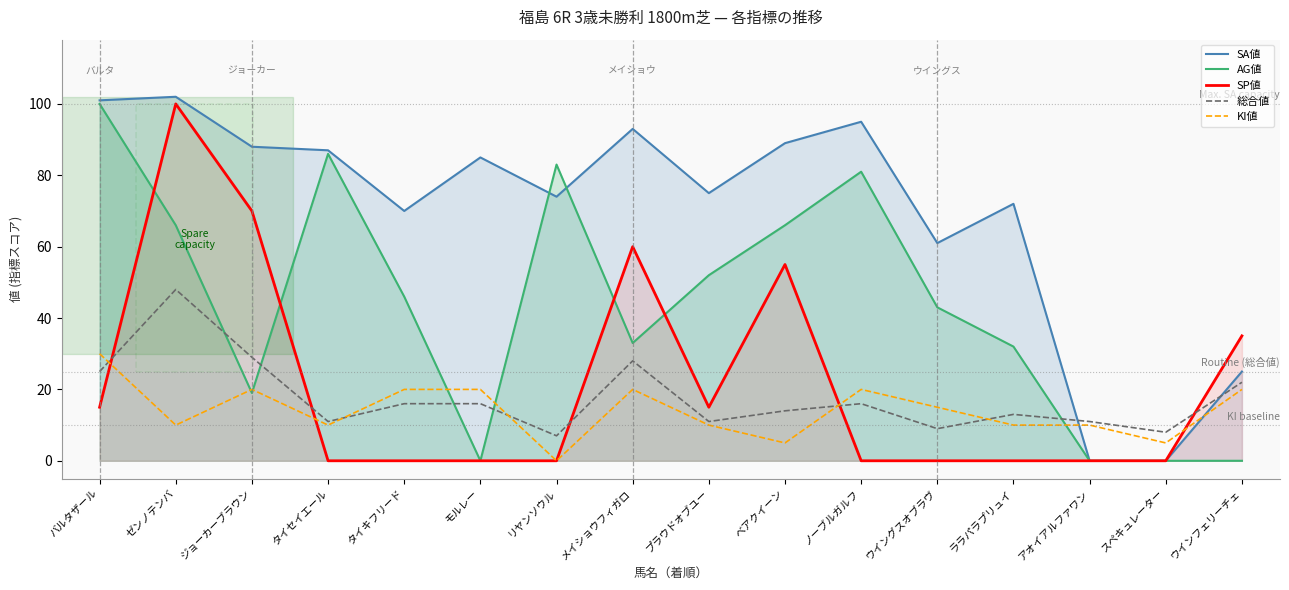

What position from the left is ノーブルガルフ?

11